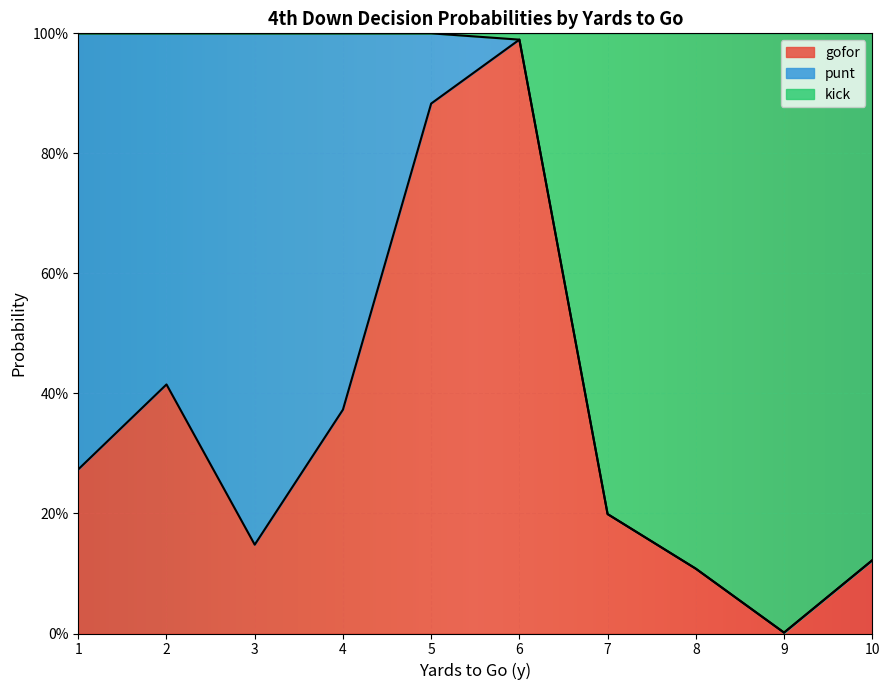

What is the difference between the second highest and second lowest values in the gofor series?

0.8